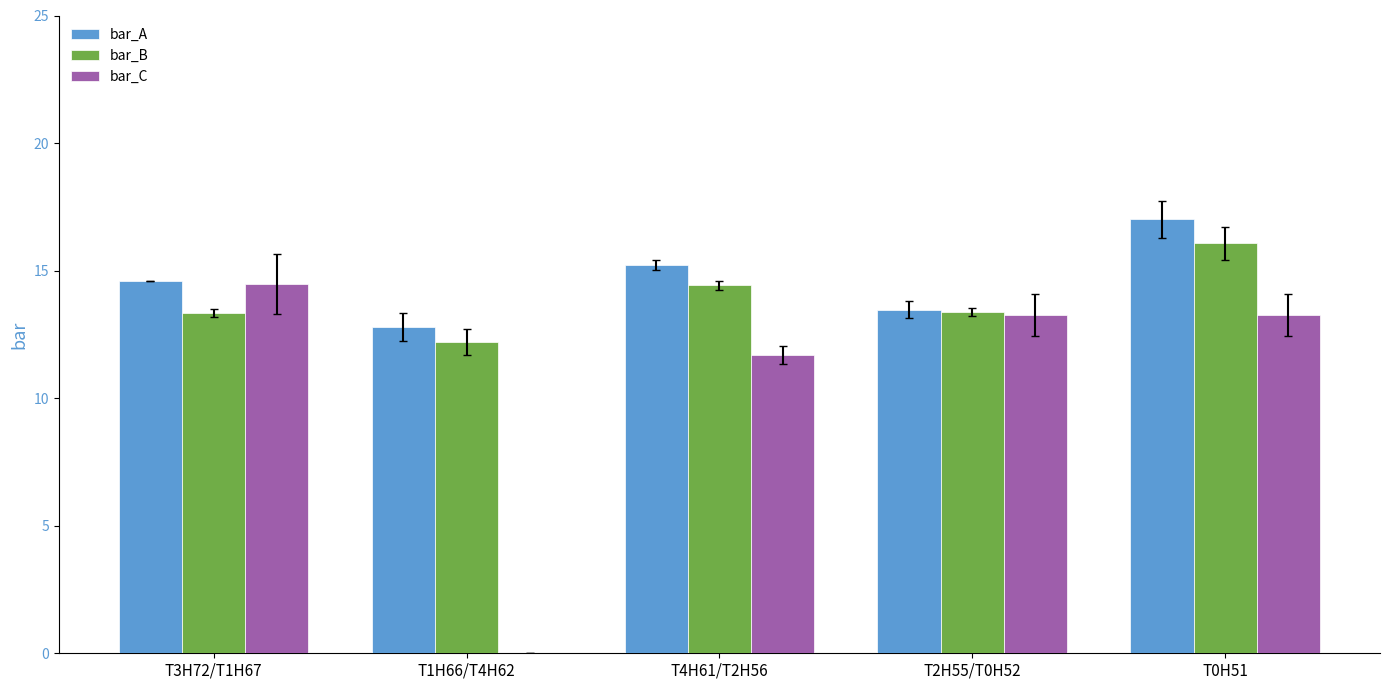

How many groups of bars are there?

5